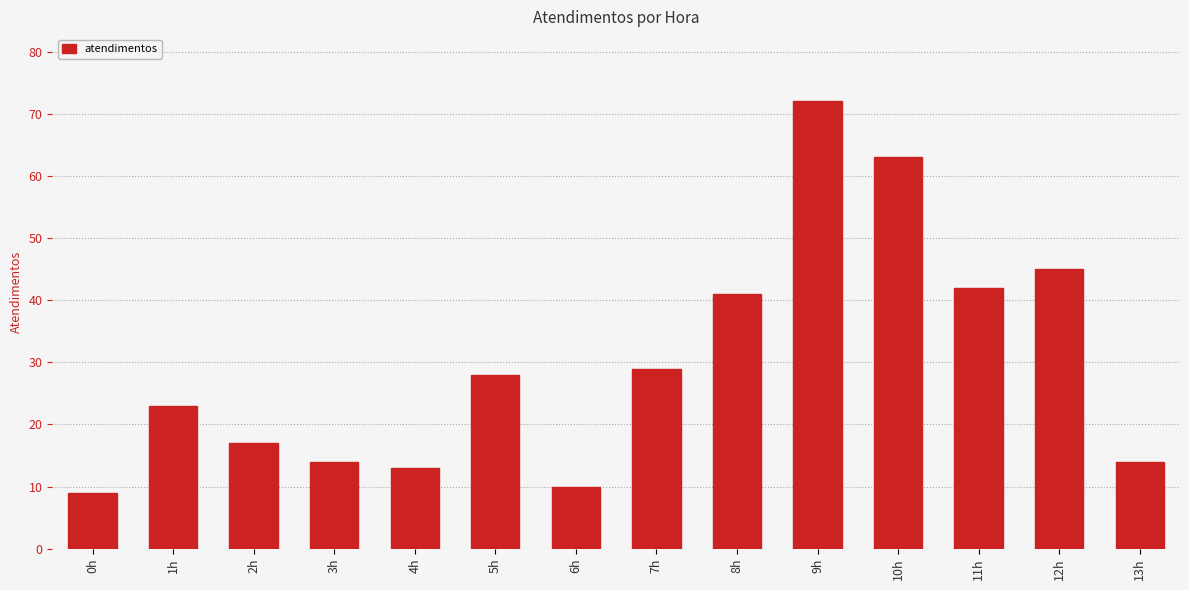

How many bars are there in total?

14